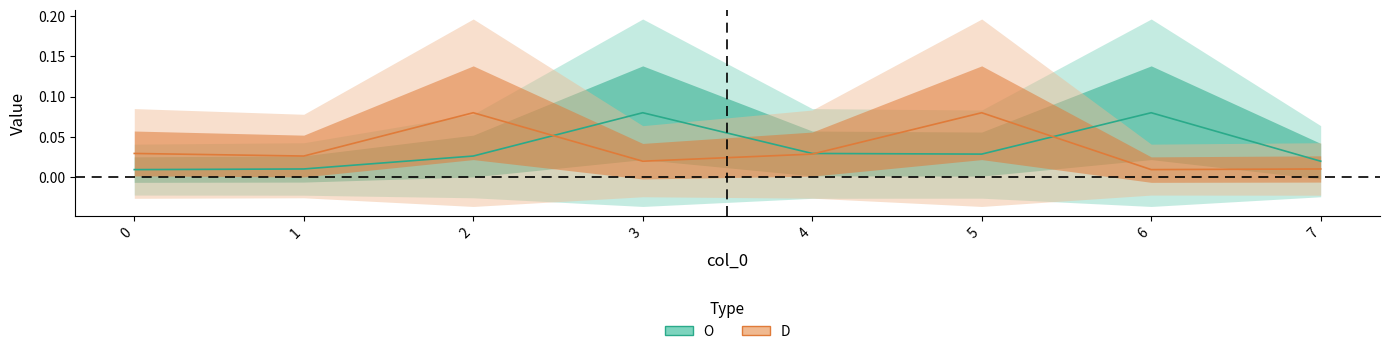

What is the highest value of the D series?

0.1